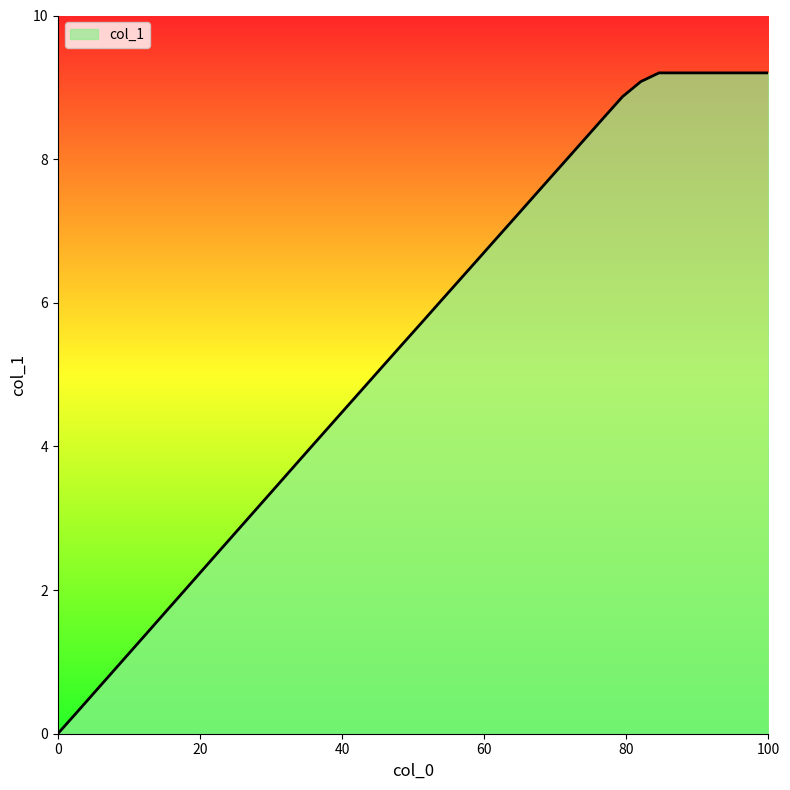

What is the average value?

5.4